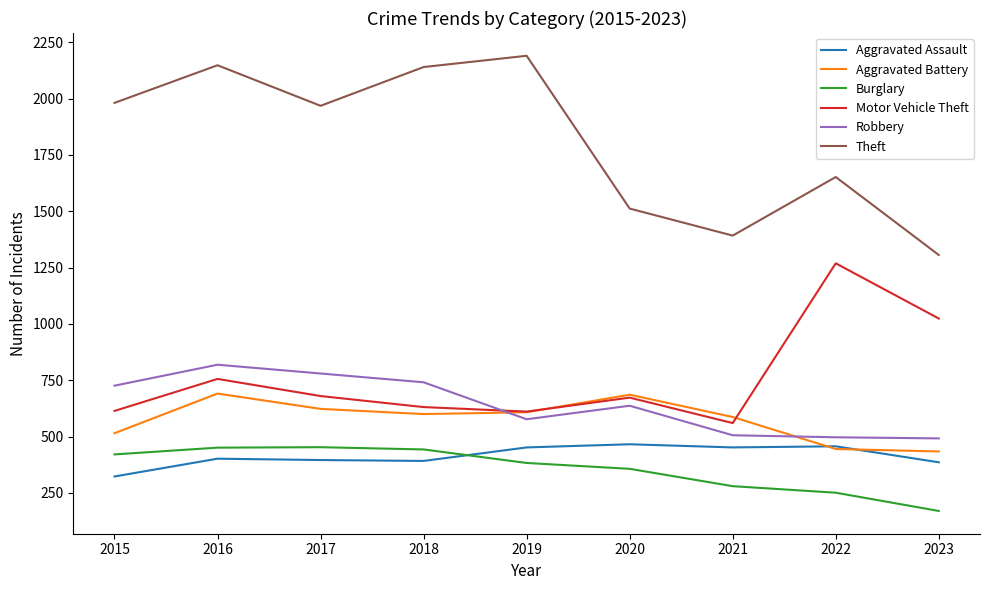

True or false: Robbery has more than 0 points higher than both neighbors.

True